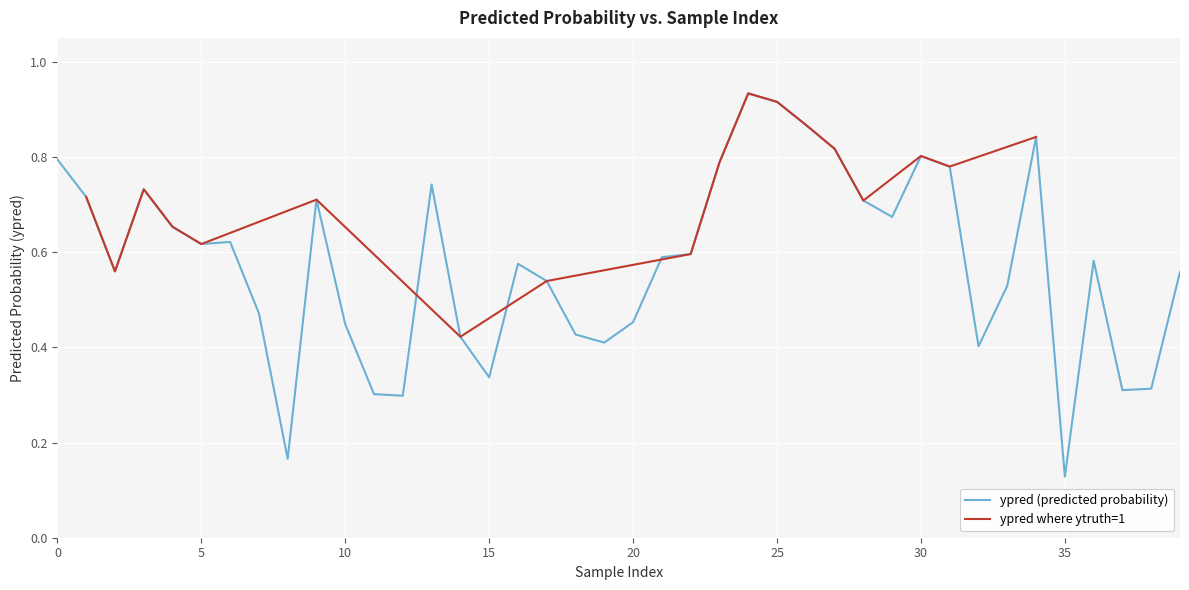

Which category has the lowest value across all series?

35